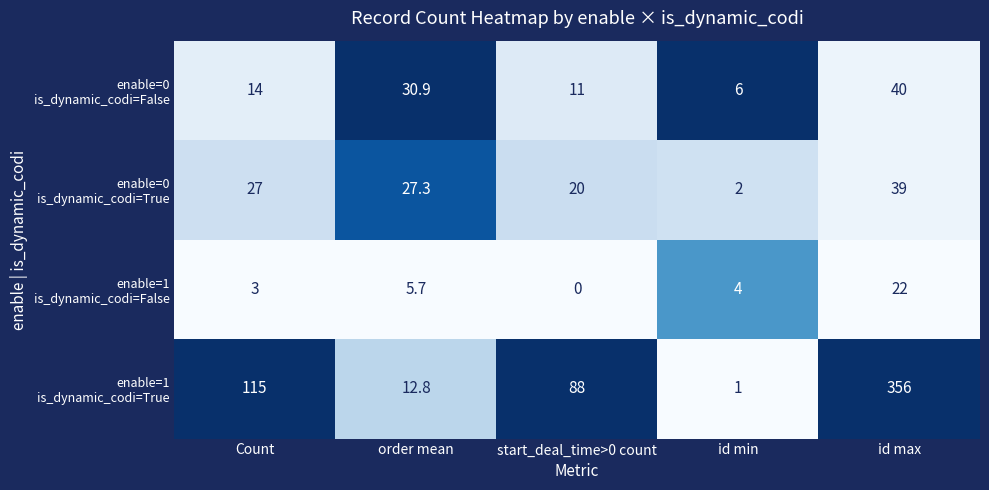

How many distinct data groups are displayed?

4